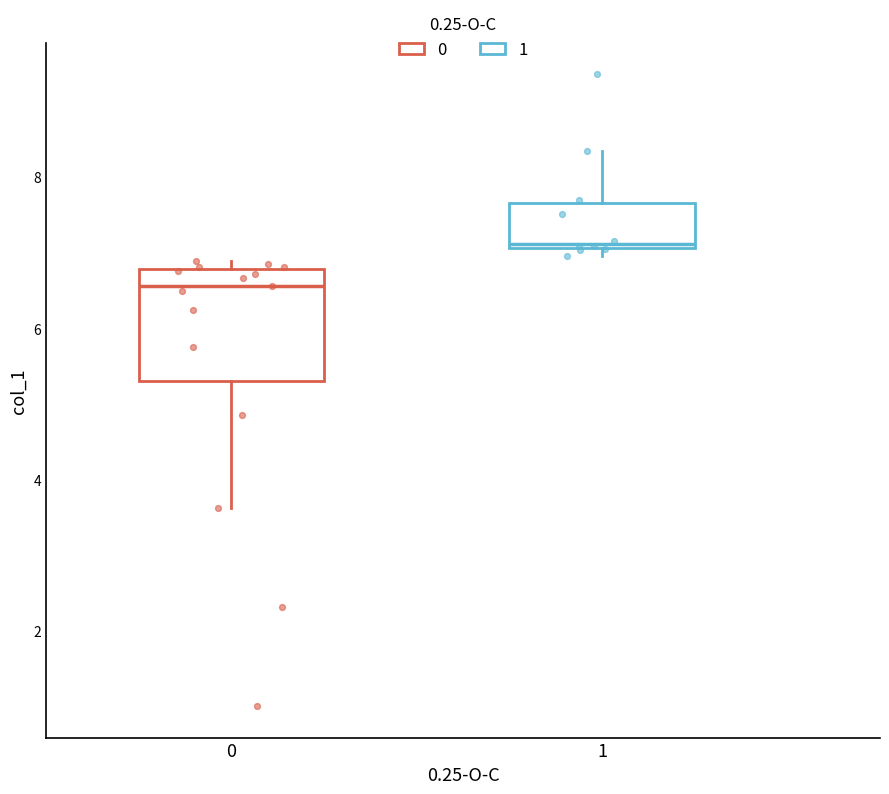

Which box has the lowest median line?

0